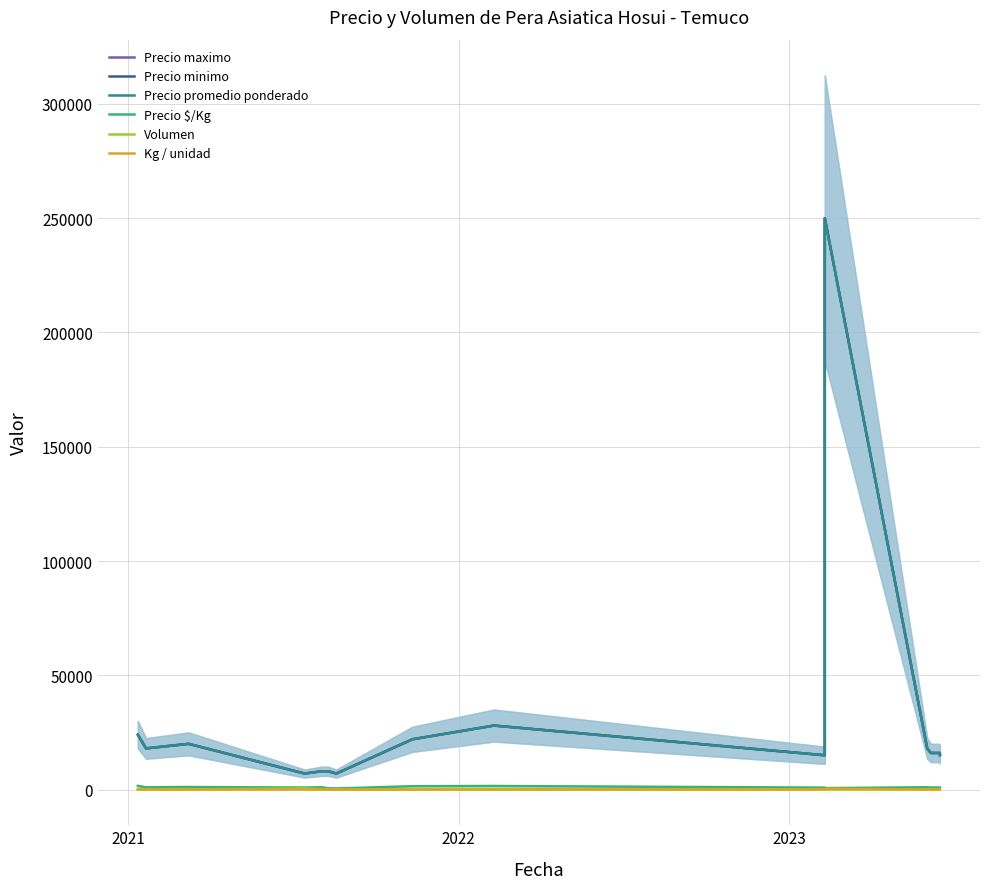

What is the maximum value shown in the chart?

250000